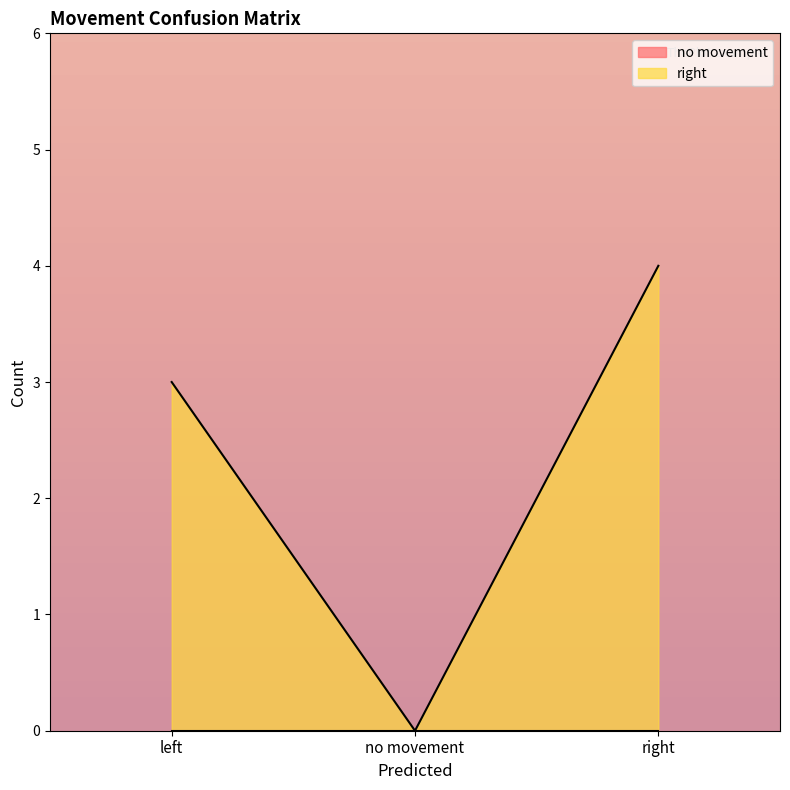

How many lines are shown in the chart?

2